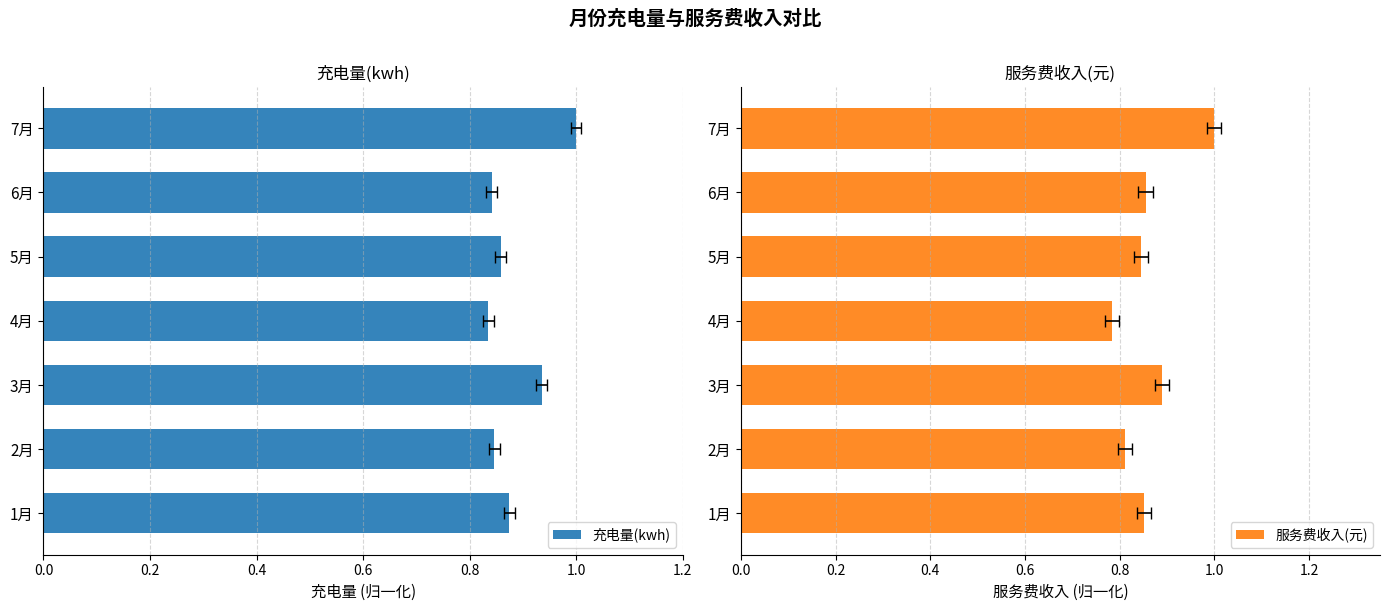

Reading left to right, list all the values displayed in this chart.

充电量(kwh): 0.9	0.8	0.9	0.8	0.9	0.8	1.0
服务费收入(元): 0.9	0.8	0.9	0.8	0.8	0.9	1.0